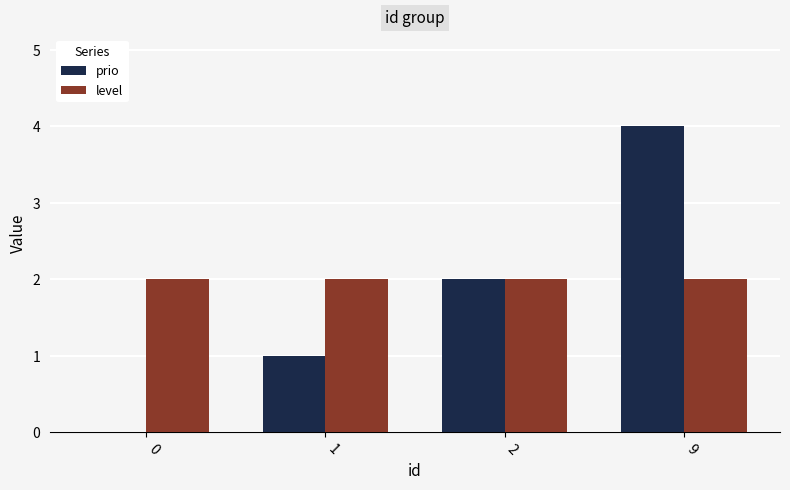

At which category is the sum across all series the highest?

9